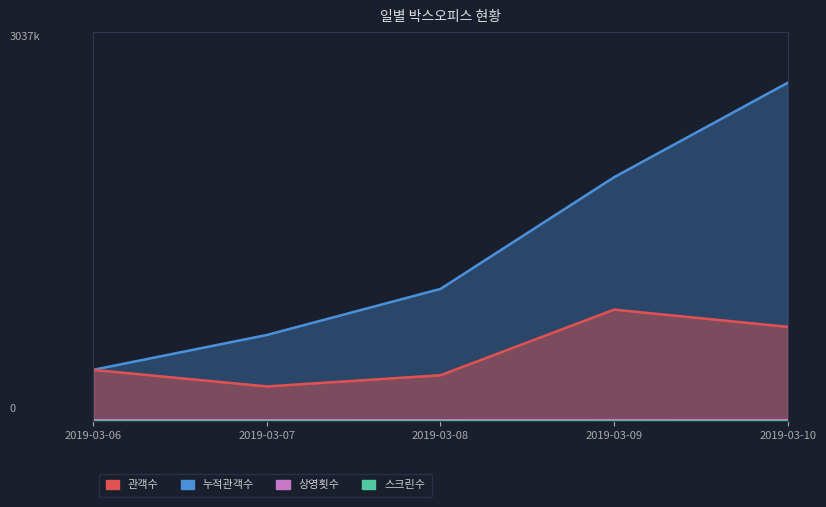

How many series are shown in this chart?

4